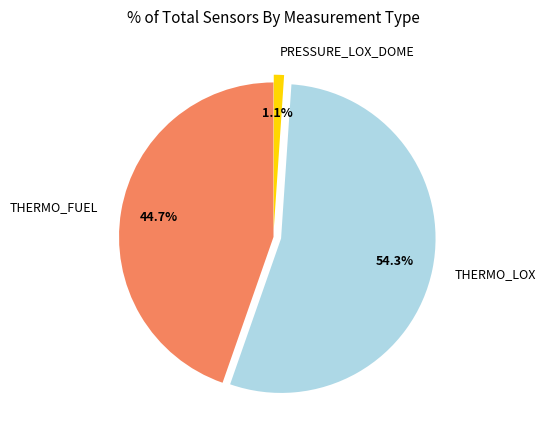

Combined, what portion of the pie is THERMO_FUEL and THERMO_LOX?

98.9%